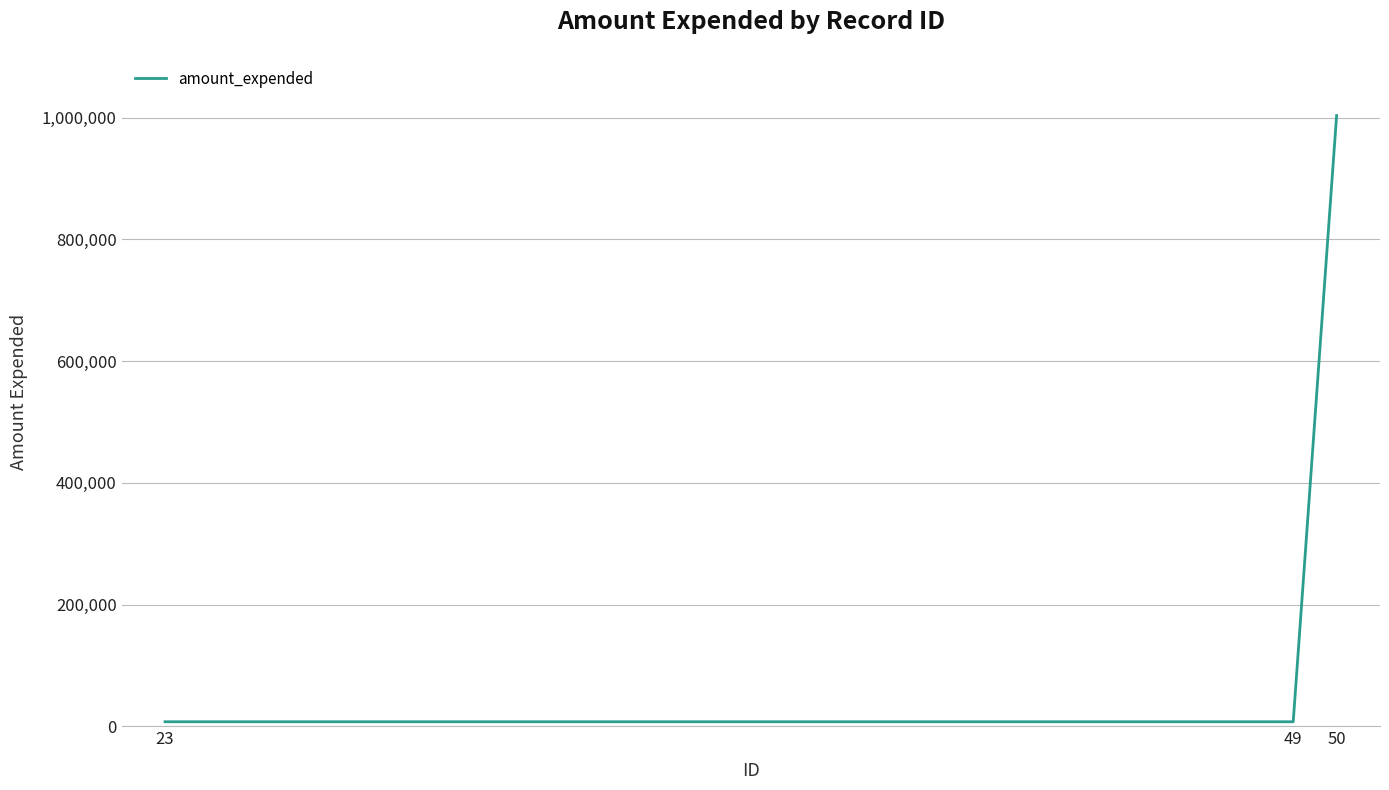

What is the smallest value displayed?

7380